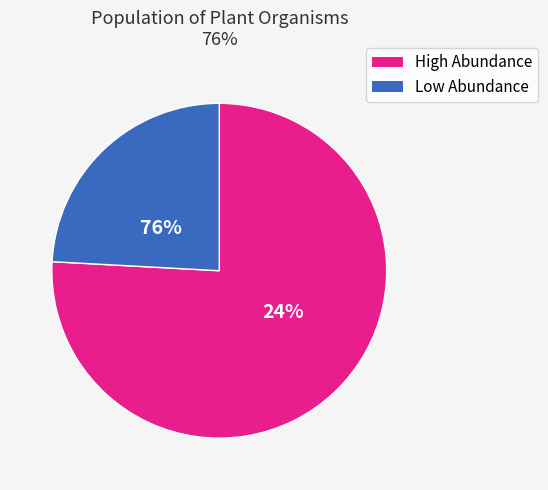

The Agrostis canina slice represents 1% of the pie. True or false?

False